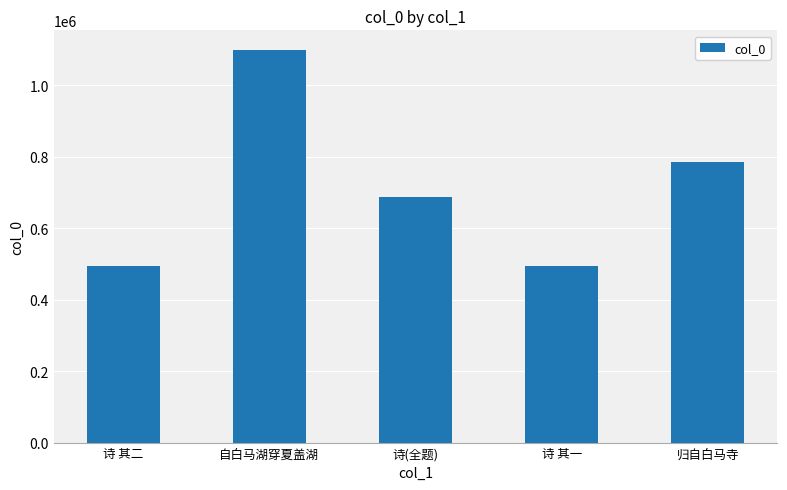

What is the value of the 1st bar from the left?

493444